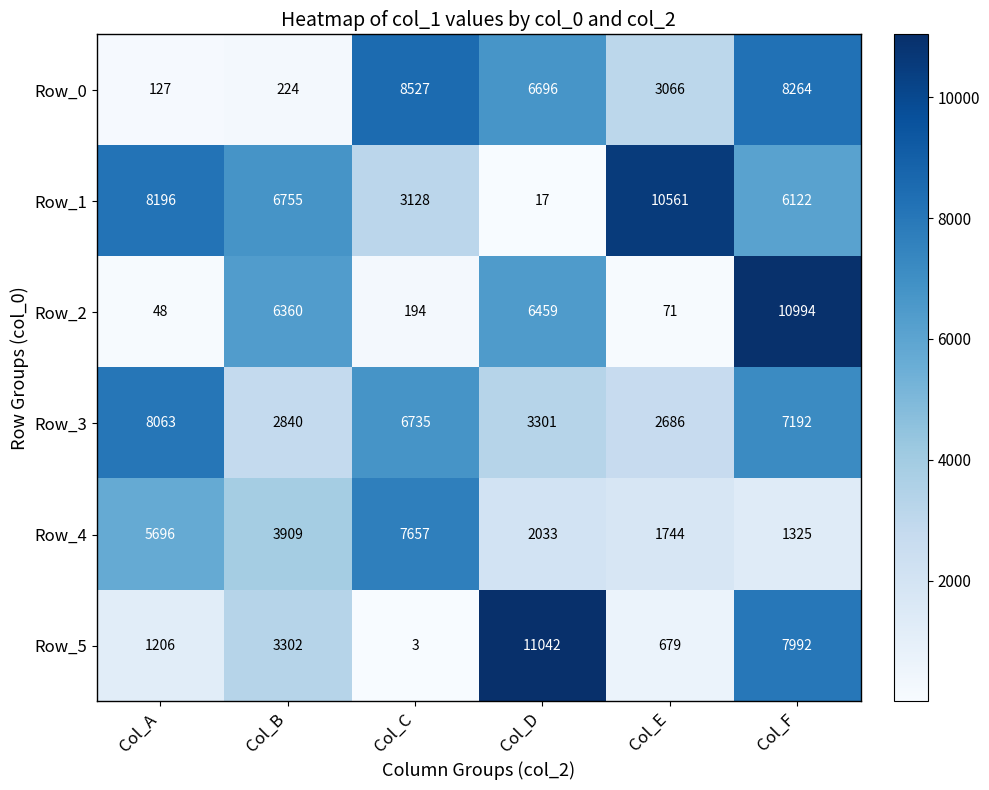

Rank the series by their maximum value, from lowest to highest.

Row_4, Row_3, Row_0, Row_1, Row_2, Row_5